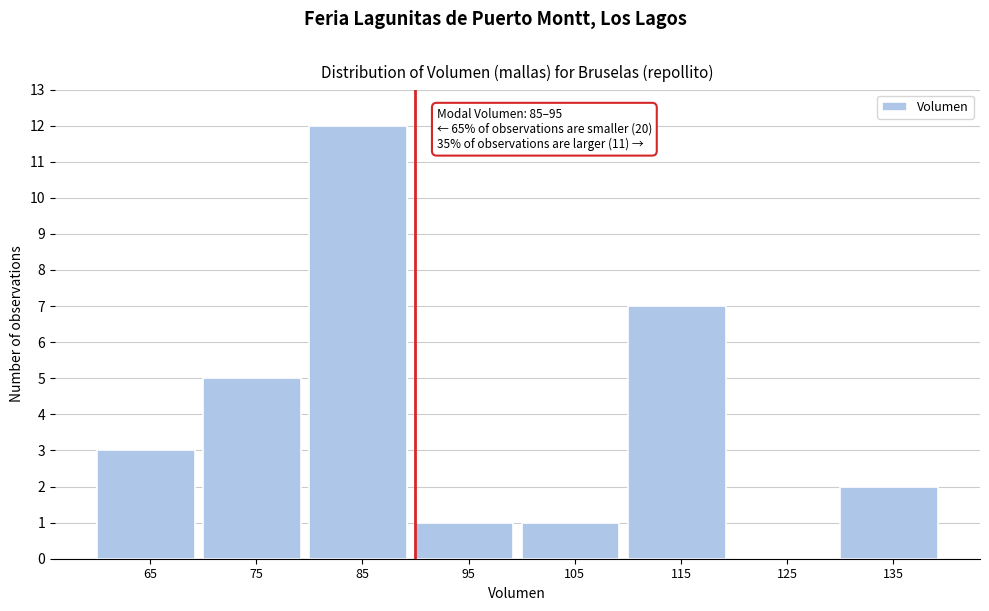

Reading left to right, extract all data points from this chart.

65=3	75=5	85=12	95=1	105=1	115=7	125=0	135=2